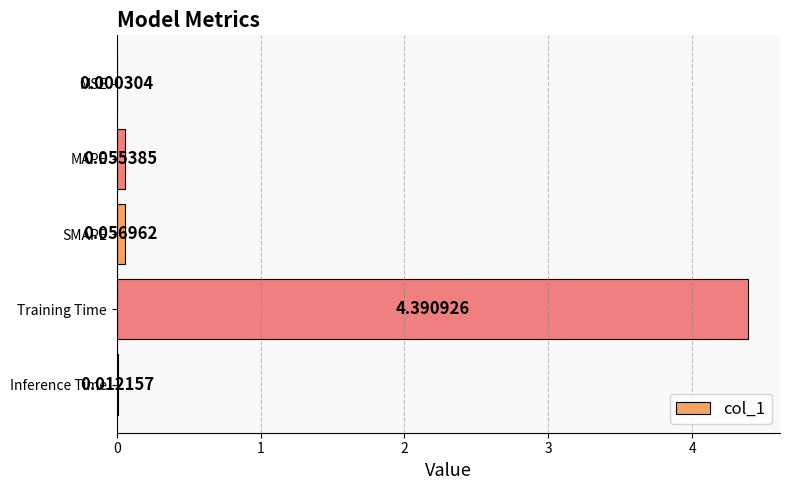

At which label is the value closest to 2?

SMAPE